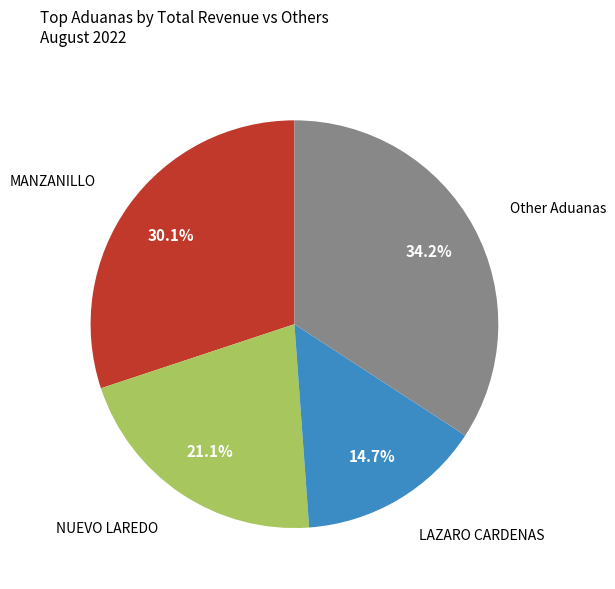

Does any single category account for the majority?

No